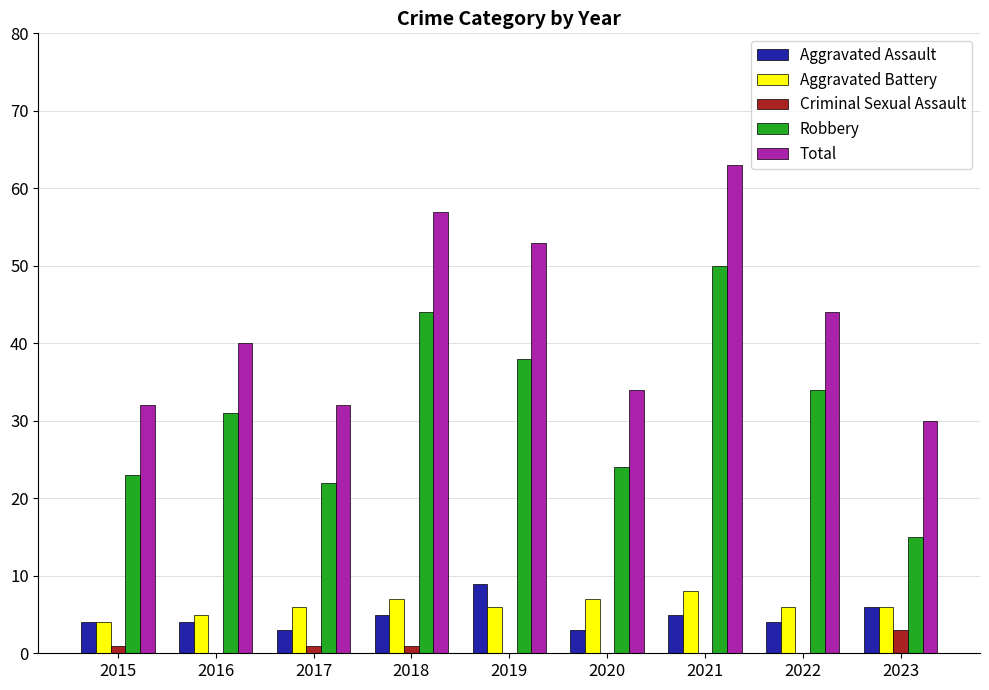

Which category has the highest value in the Aggravated Assault series?

2019